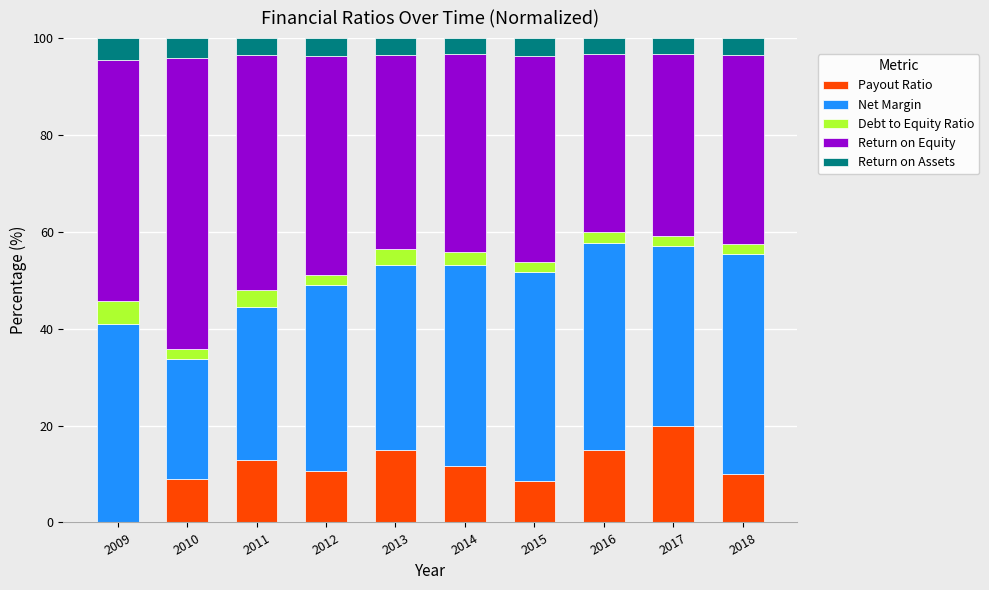

The Payout Ratio series shows 11.7 at 2014. True or false?

True